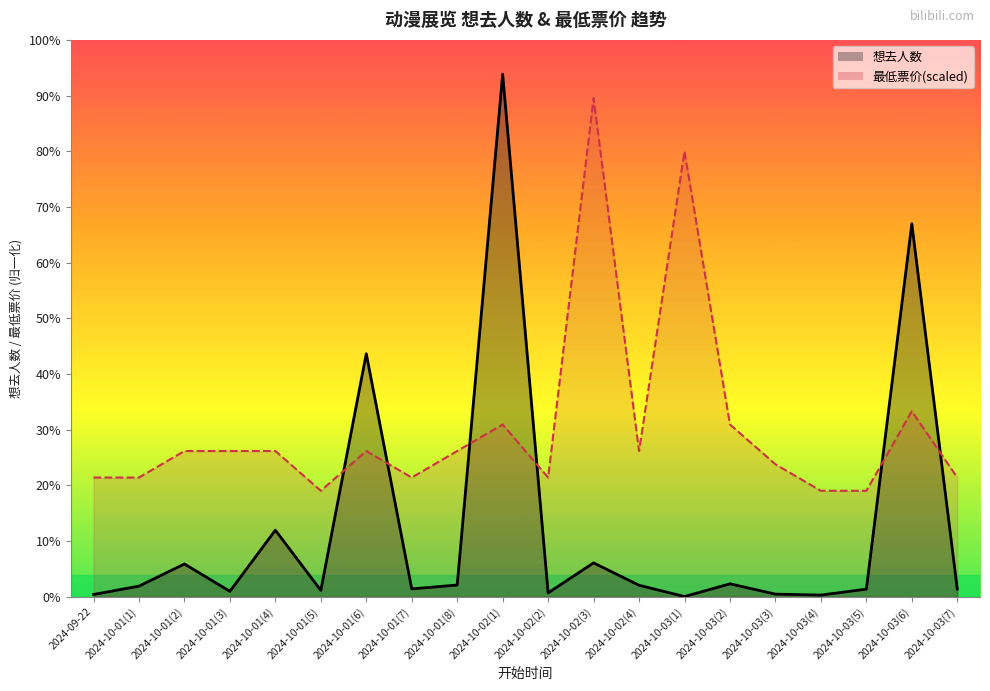

How many data points in 想去人数 are less than 89?

10